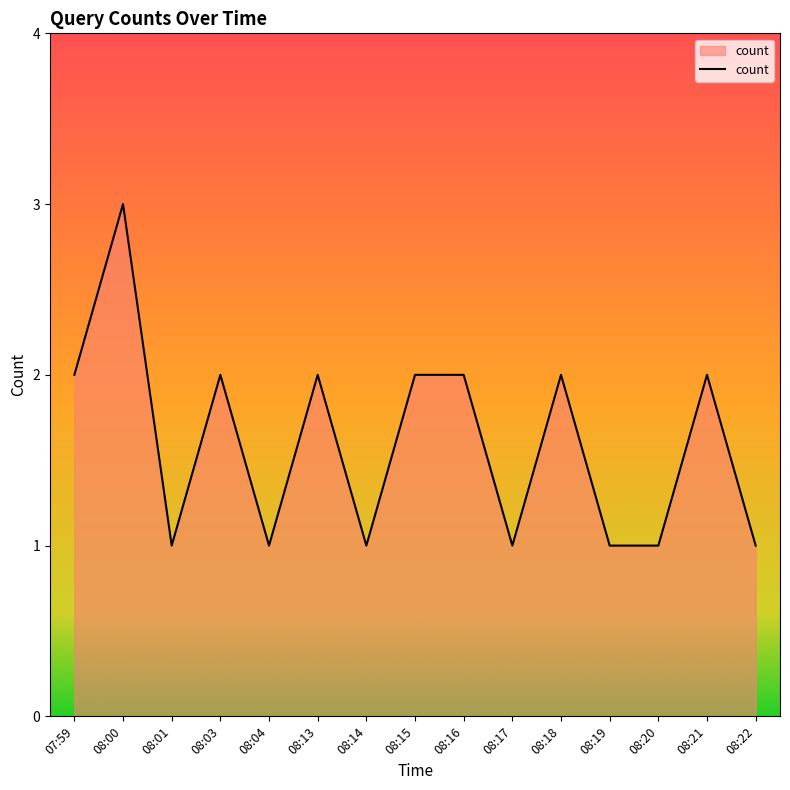

Which category has the highest value across all series?

08:00